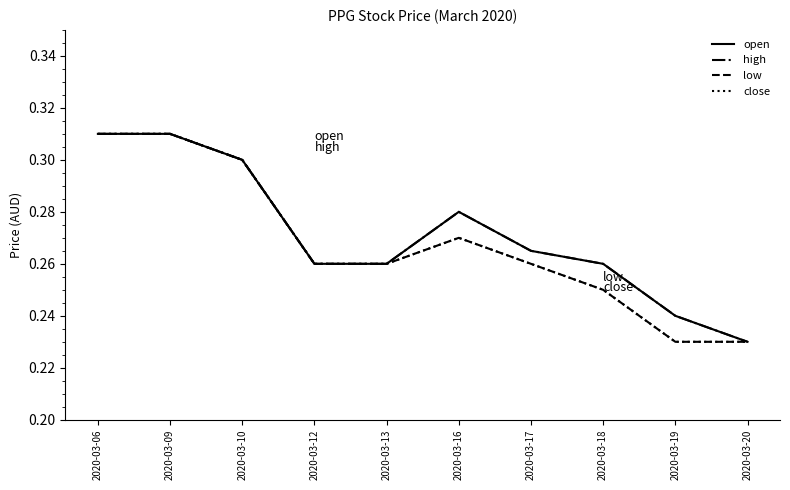

Between 2020-03-10 and 2020-03-13, which series saw the biggest shift?

open